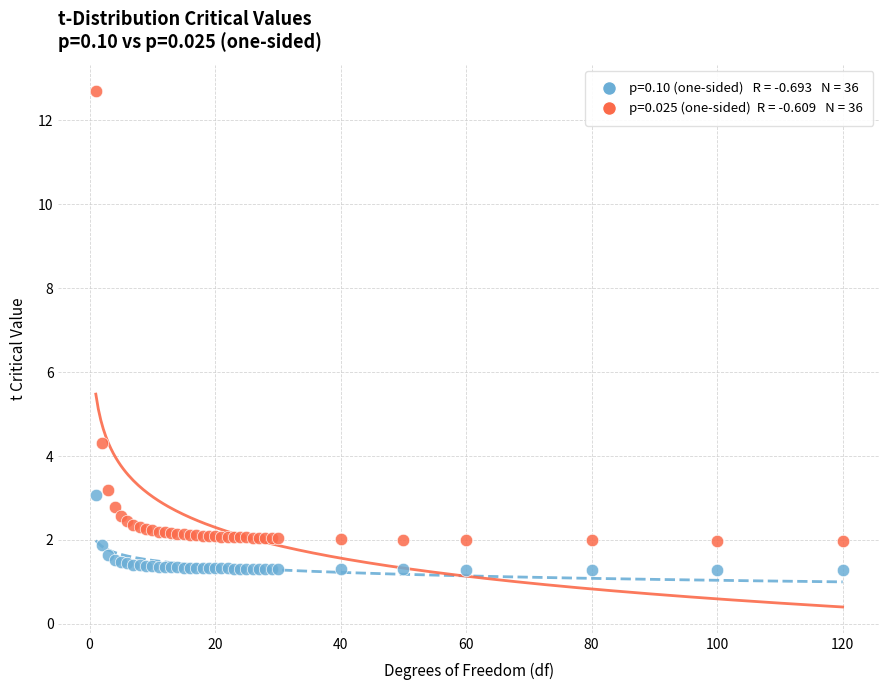

Across all series, what Y value is closest to 6?

4.3